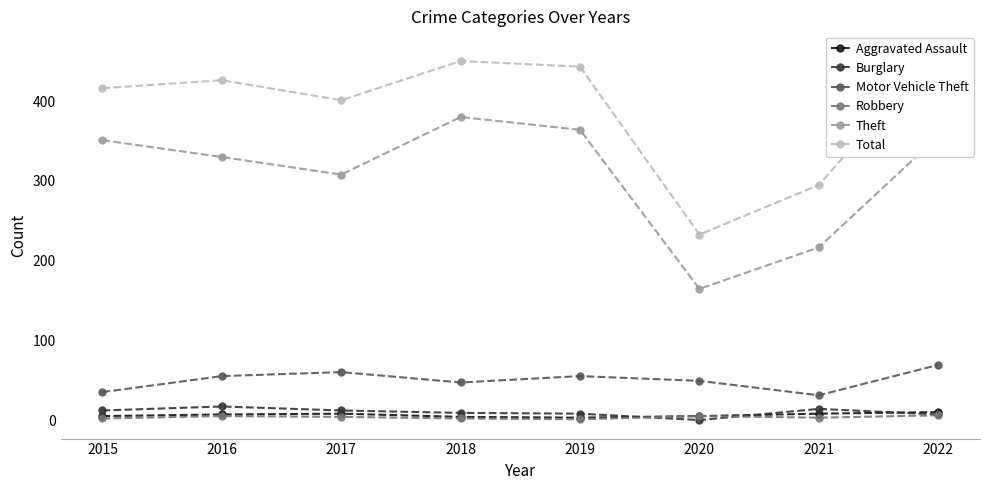

How many times do Robbery and Burglary cross each other?

2